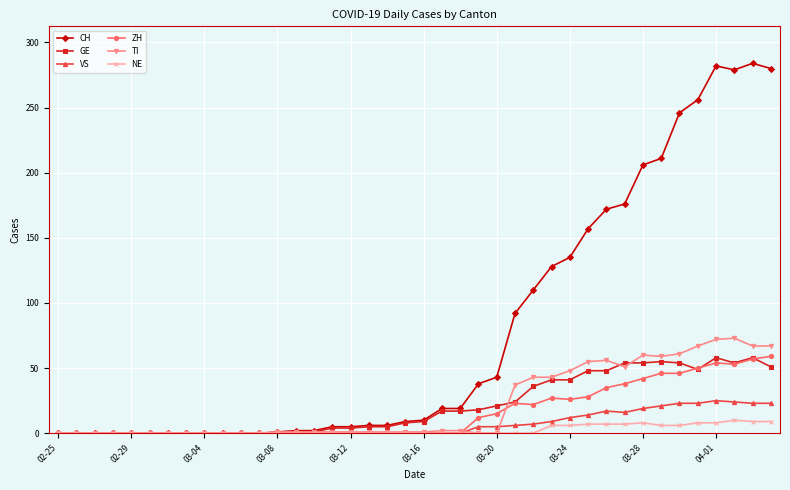

Which series has the largest total across all categories?

CH